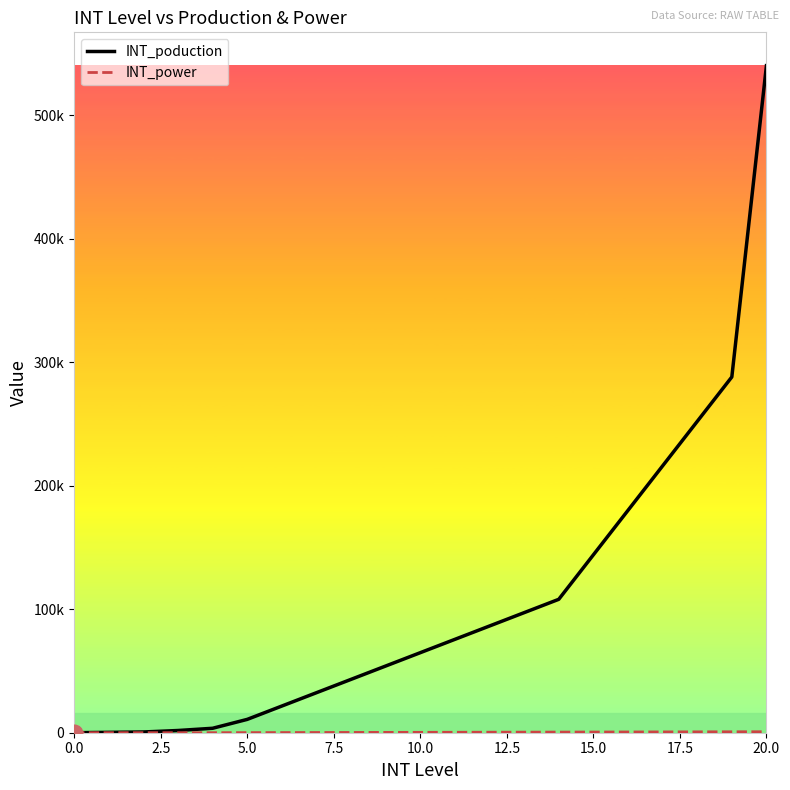

True or false: INT_poduction and INT_power intersect in this chart.

False